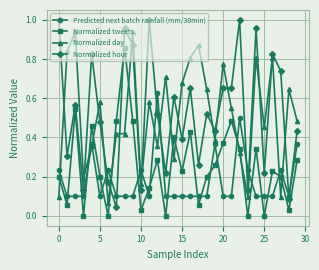

What is the sum of all Normalized day values?

15.4